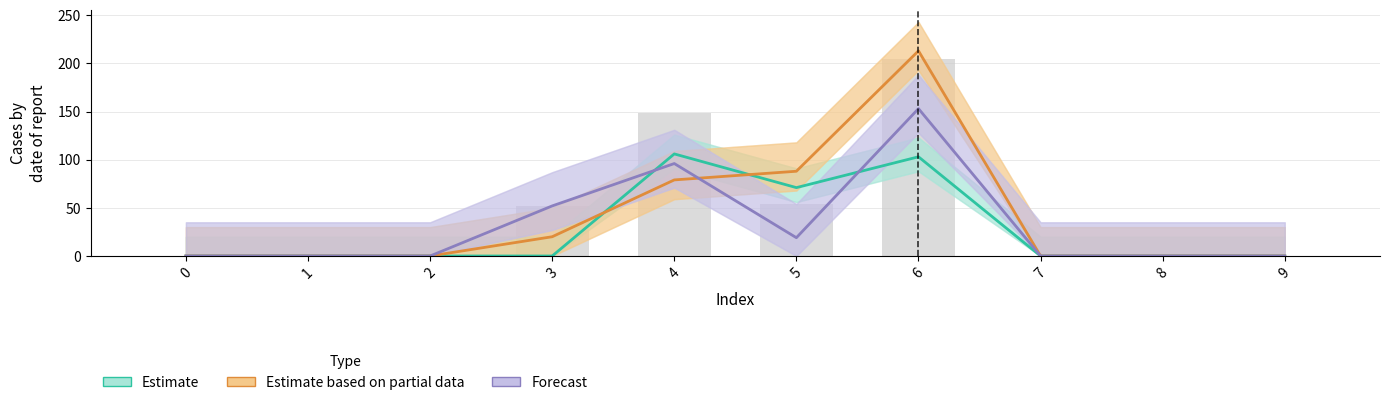

What value does the Estimate based on partial data series have at 5?

88